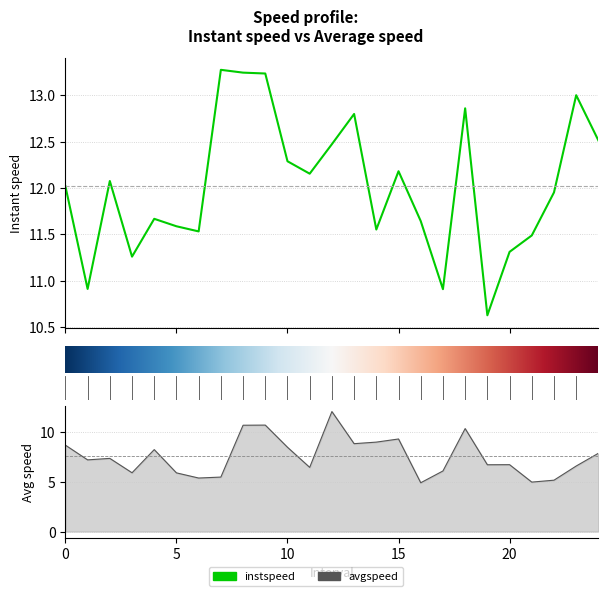

How many data points in instspeed are less than 12?

12